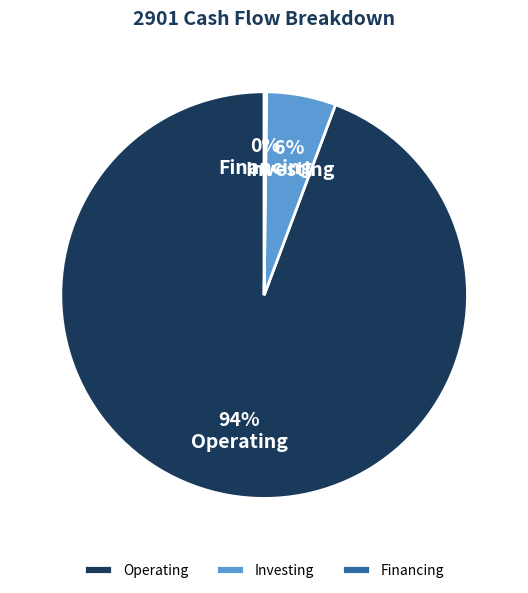

Is it true that Investing is 6% of the pie?

True